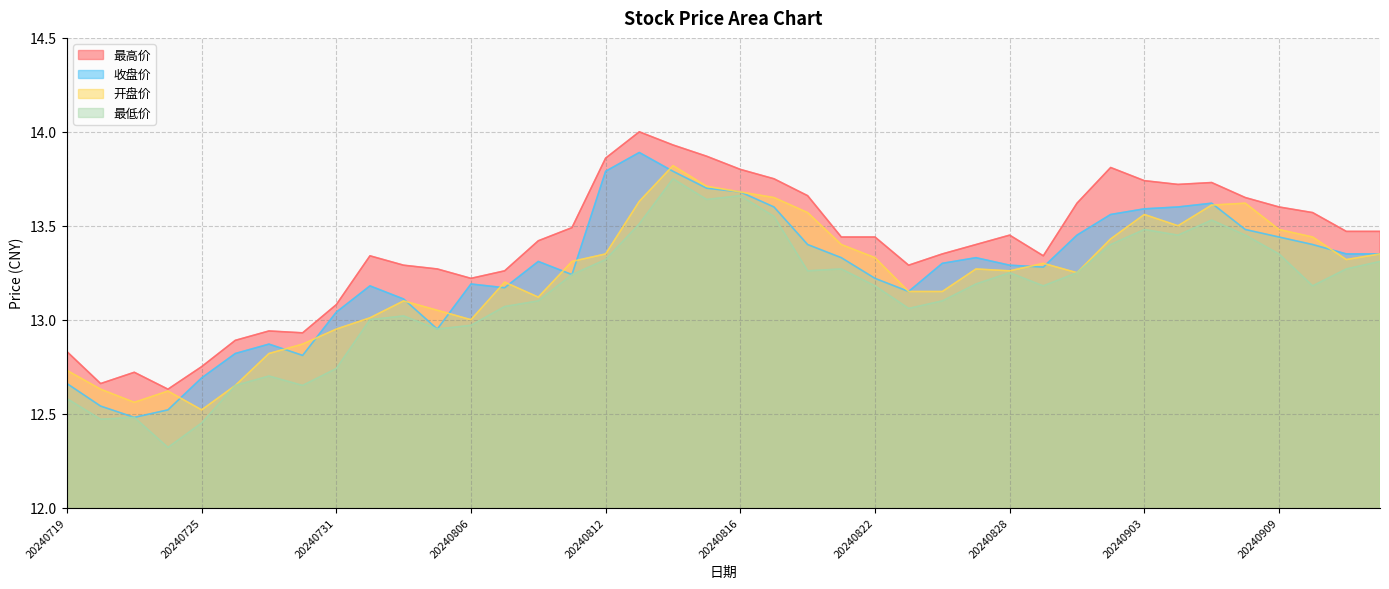

Which series has the largest total across all categories?

最高价